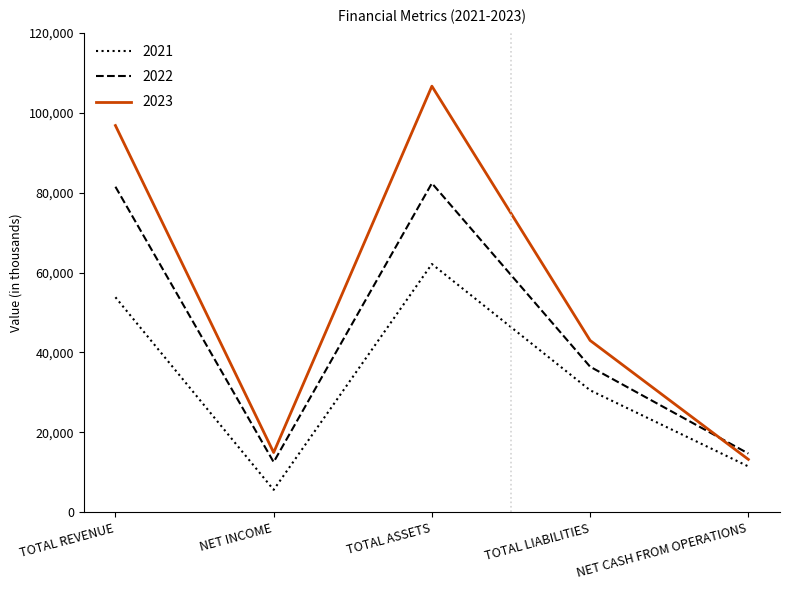

What position from the left is NET INCOME?

2